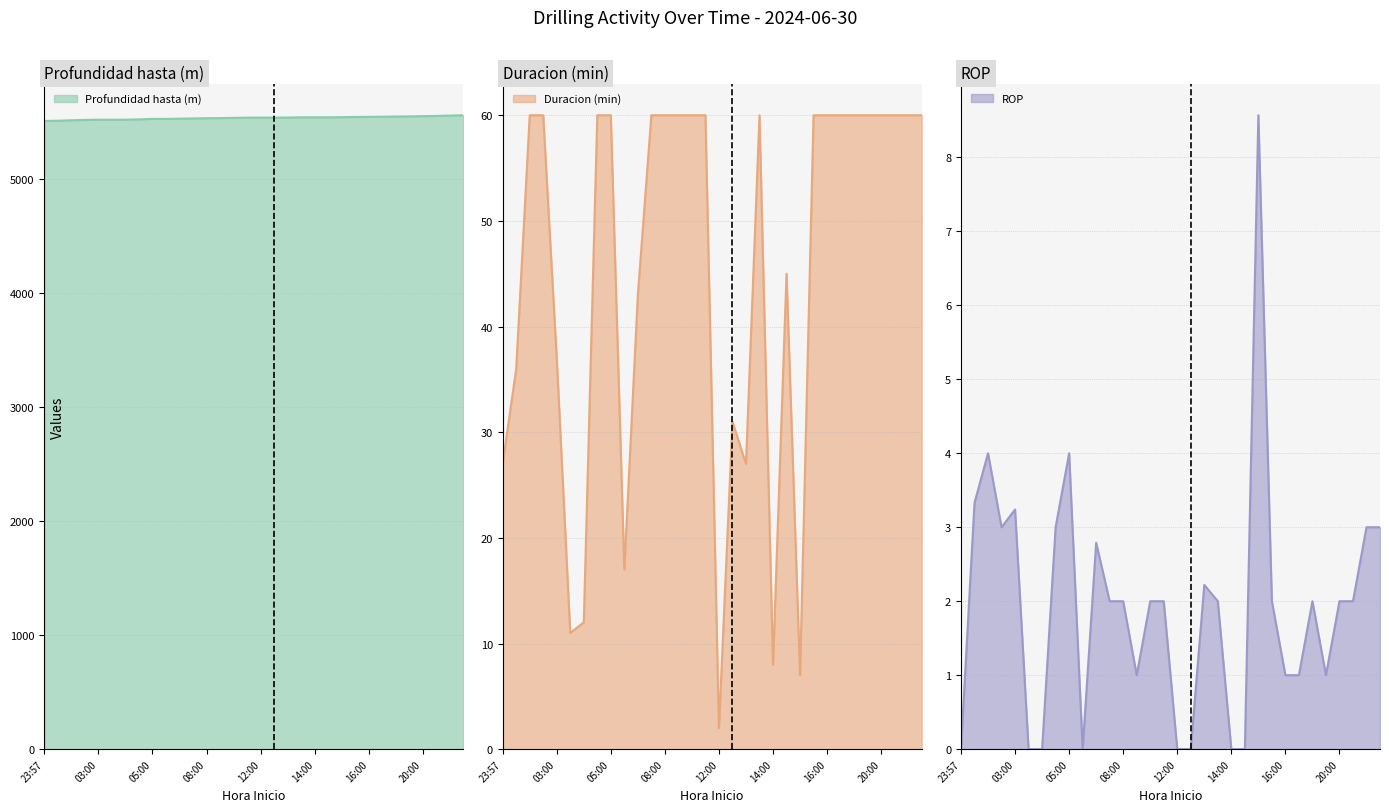

Where do Duracion (min) and ROP first cross each other?

14:08 and 14:53